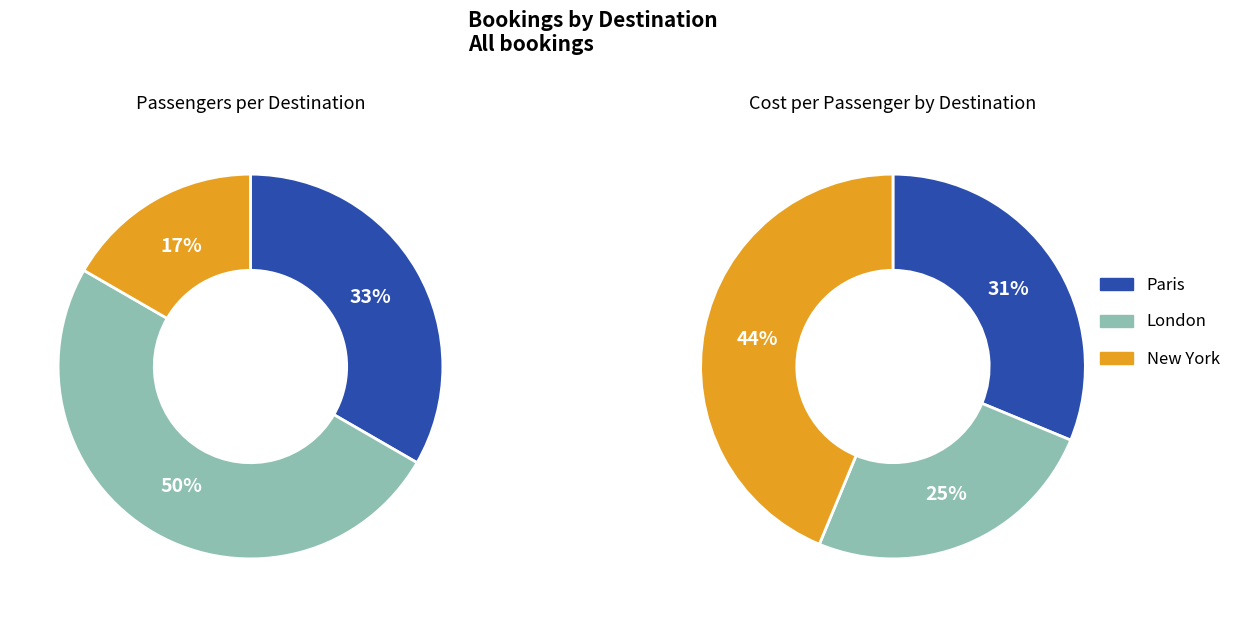

To the nearest percent, what portion does London represent?

50%